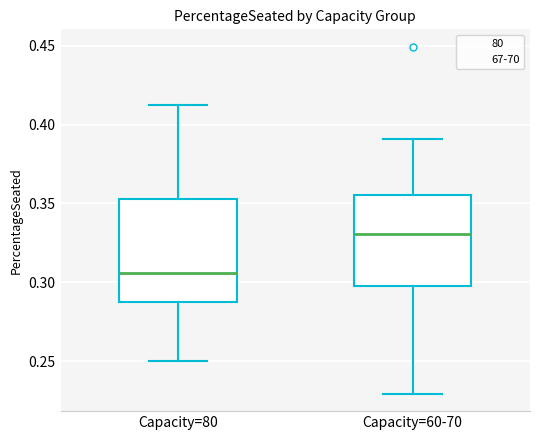

Reading left to right, transcribe this box plot: for each box, give where its median line is, the range the box spans, and where its two whiskers end, as read against the y-axis. The values are not printed on the chart, so give them approximately, as read against the axis.

Capacity=80: median 0.305, box 0.290 to 0.355, whiskers 0.250 to 0.415
Capacity=60-70: median 0.330, box 0.300 to 0.355, whiskers 0.230 to 0.390